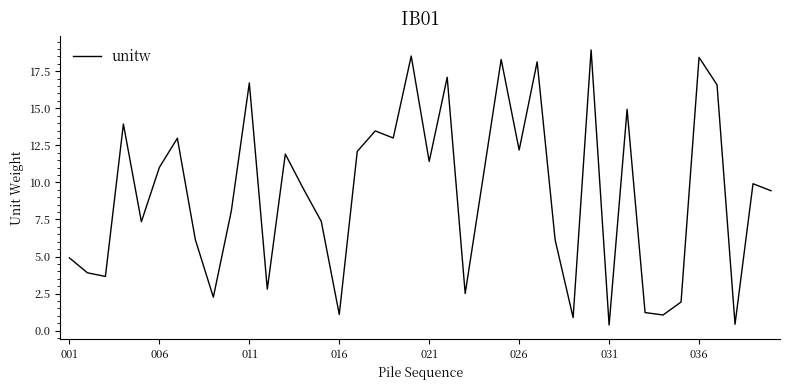

What is the difference between the second highest and second lowest values?

18.1